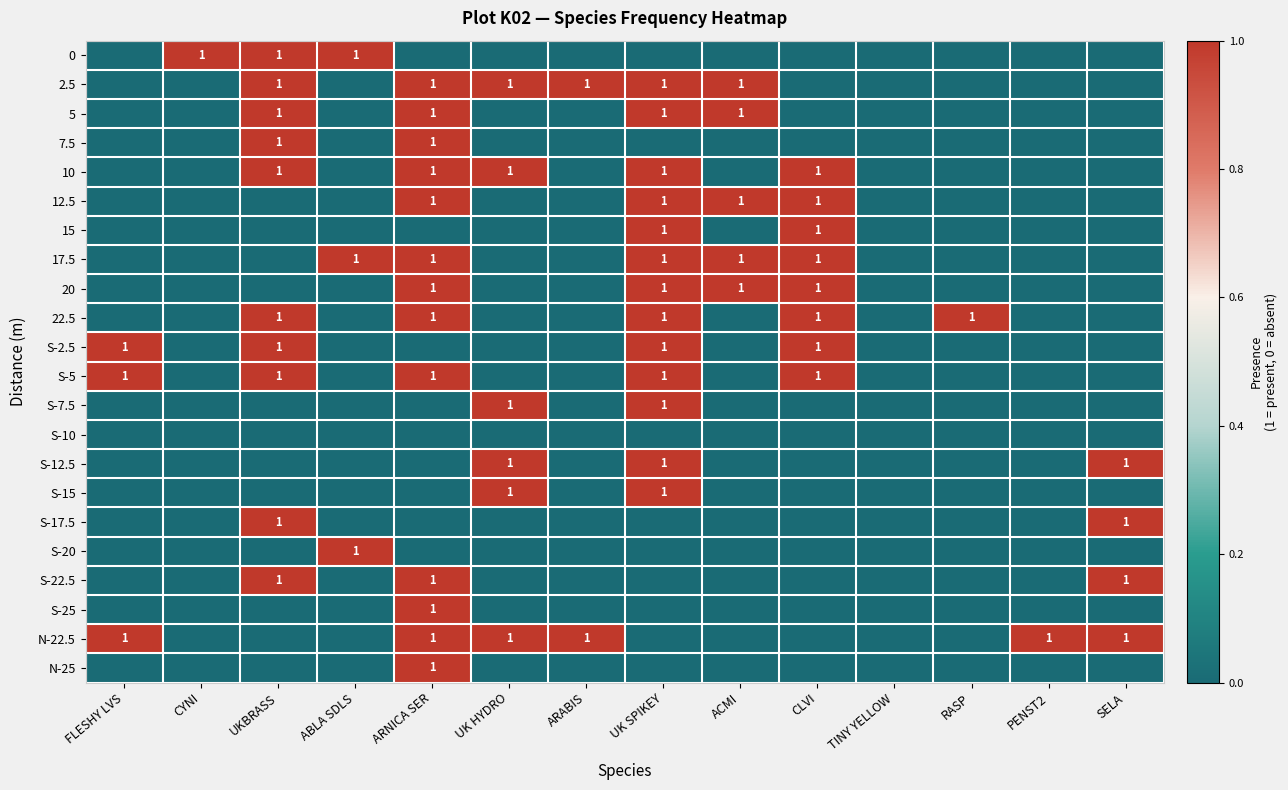

True or false: 15 has a value of 0 at CLVI.

False